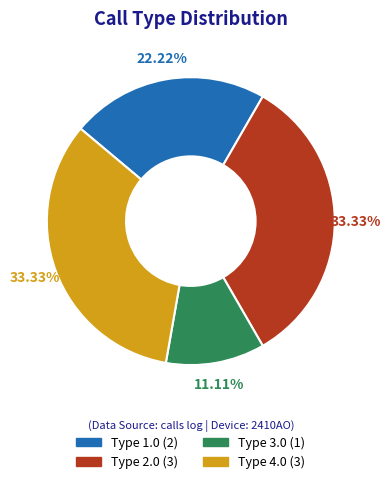

Is there a majority slice in this chart?

No